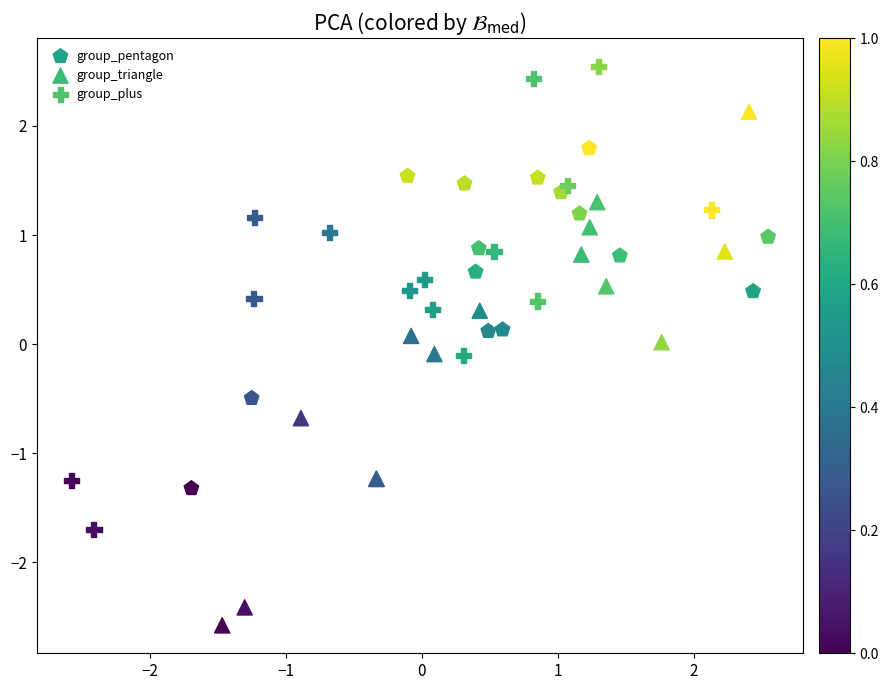

Which series has the widest spread of Y values?

group_triangle